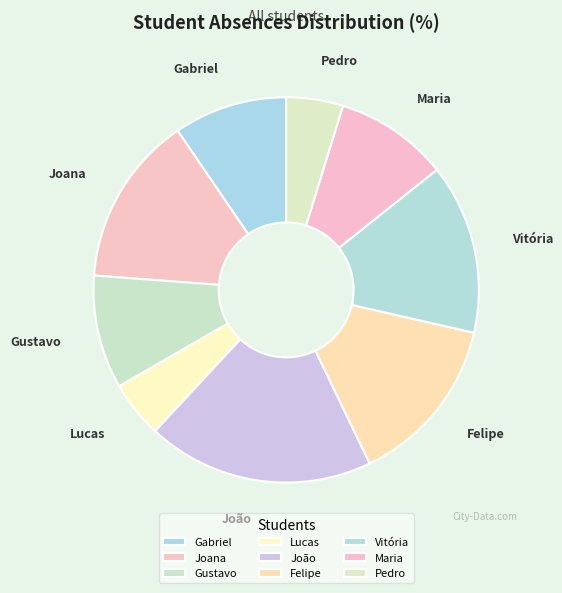

Do João and Maria together represent more than half of the pie?

No